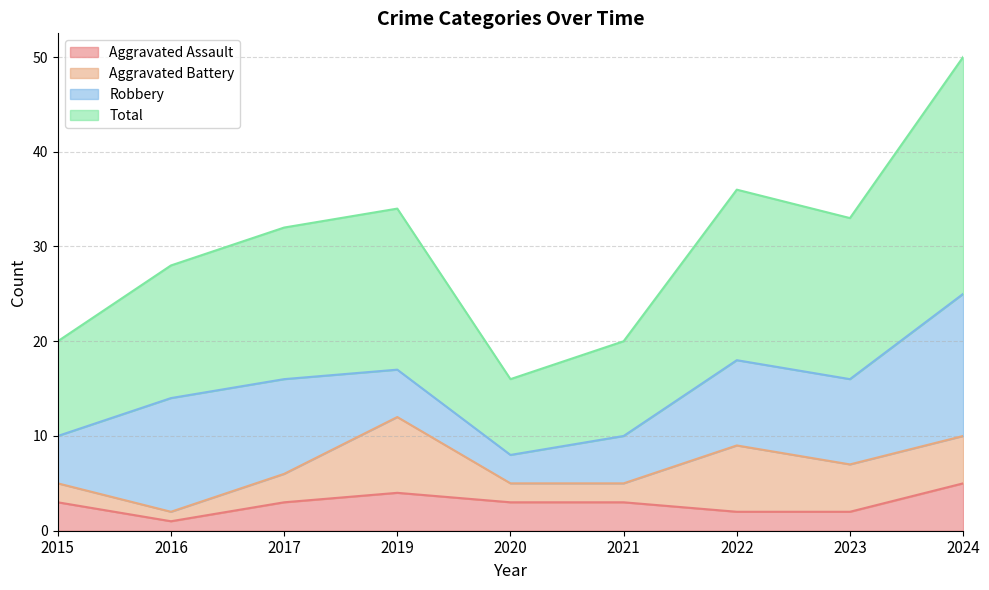

True or false: Total and Aggravated Assault intersect in this chart.

False